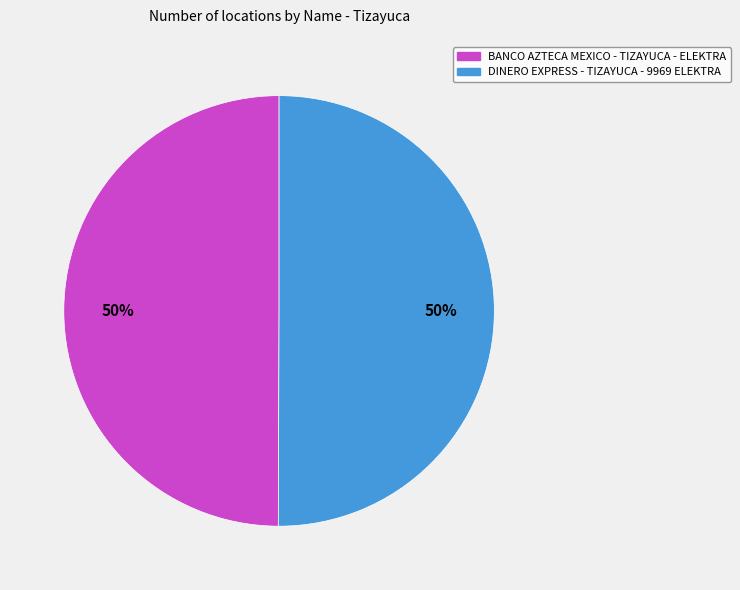

Is it true that BANCO AZTECA MEXICO - TIZAYUCA - ELEKTRA is 40% of the pie?

False